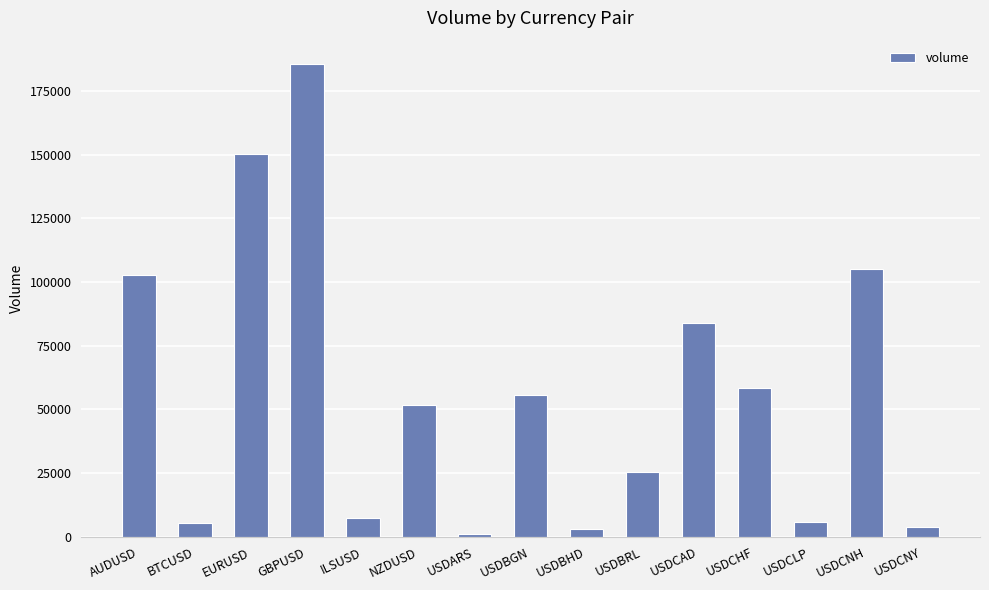

The value at EURUSD is 150080. True or false?

True